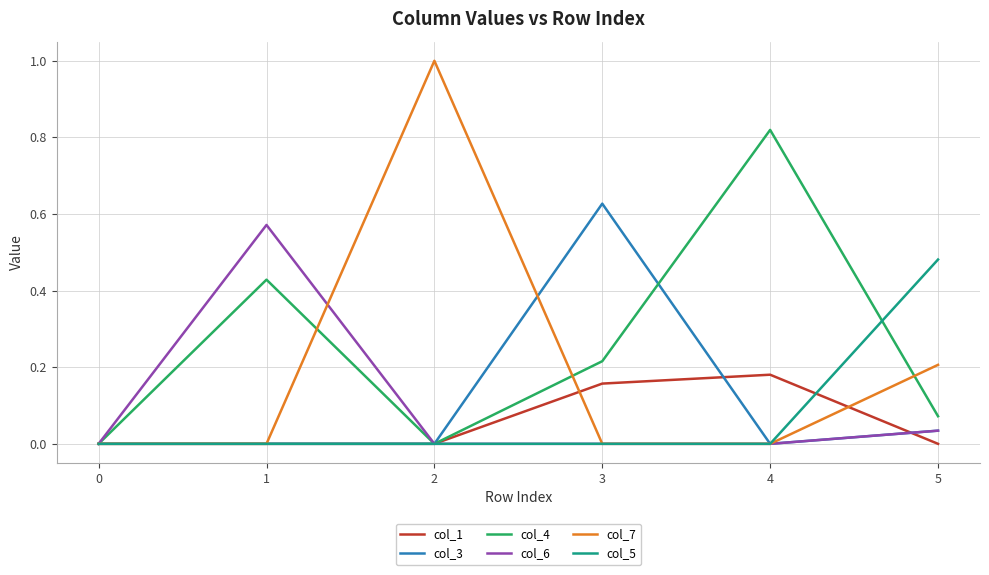

What is the total value across all series at 1?

1.0